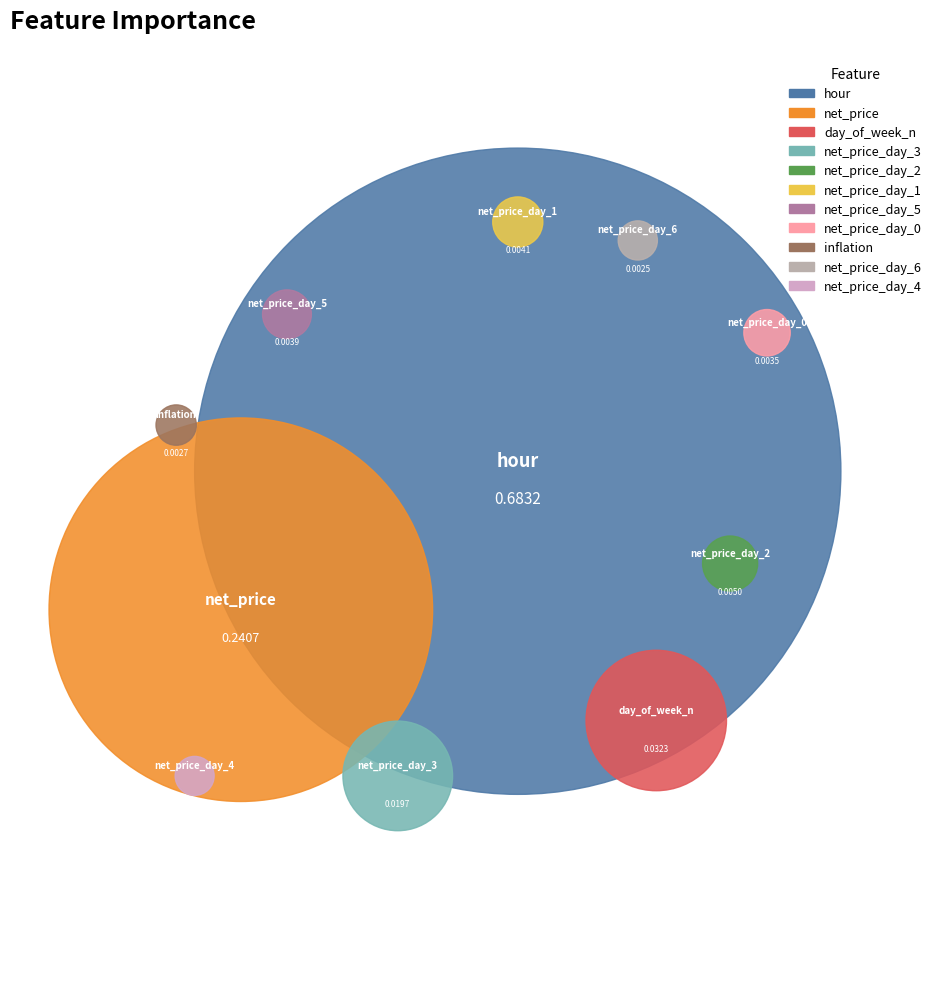

Rank the categories by value from lowest to highest.

net_price_day_4, net_price_day_6, inflation, net_price_day_0, net_price_day_5, net_price_day_1, net_price_day_2, net_price_day_3, day_of_week_n, net_price, hour